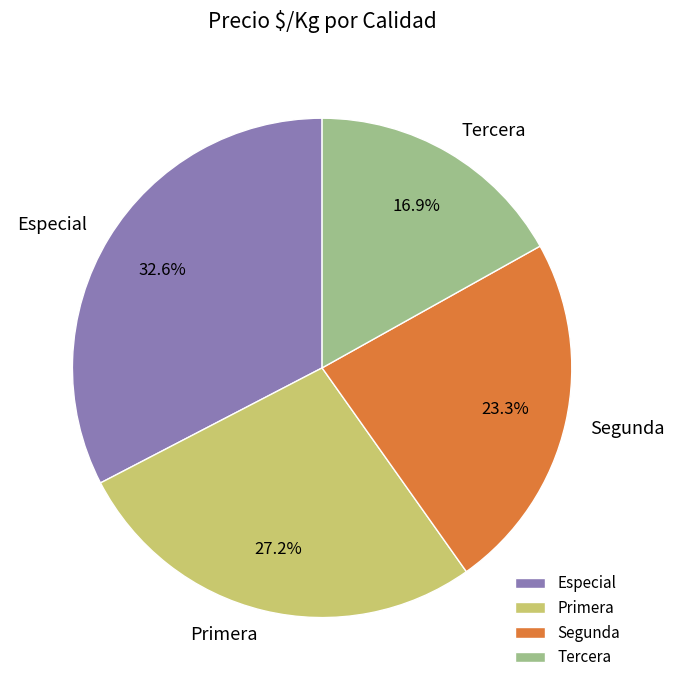

Does Primera represent more than half of the total?

No